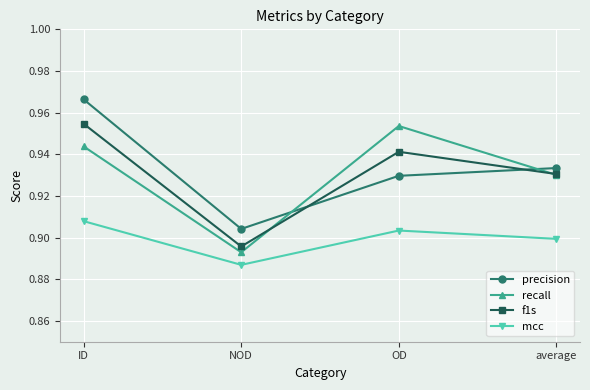

True or false: recall has more than 2 interior local peaks.

False